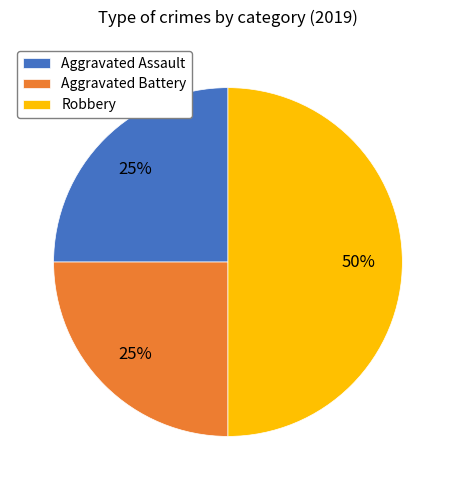

Which slice is the largest?

Robbery